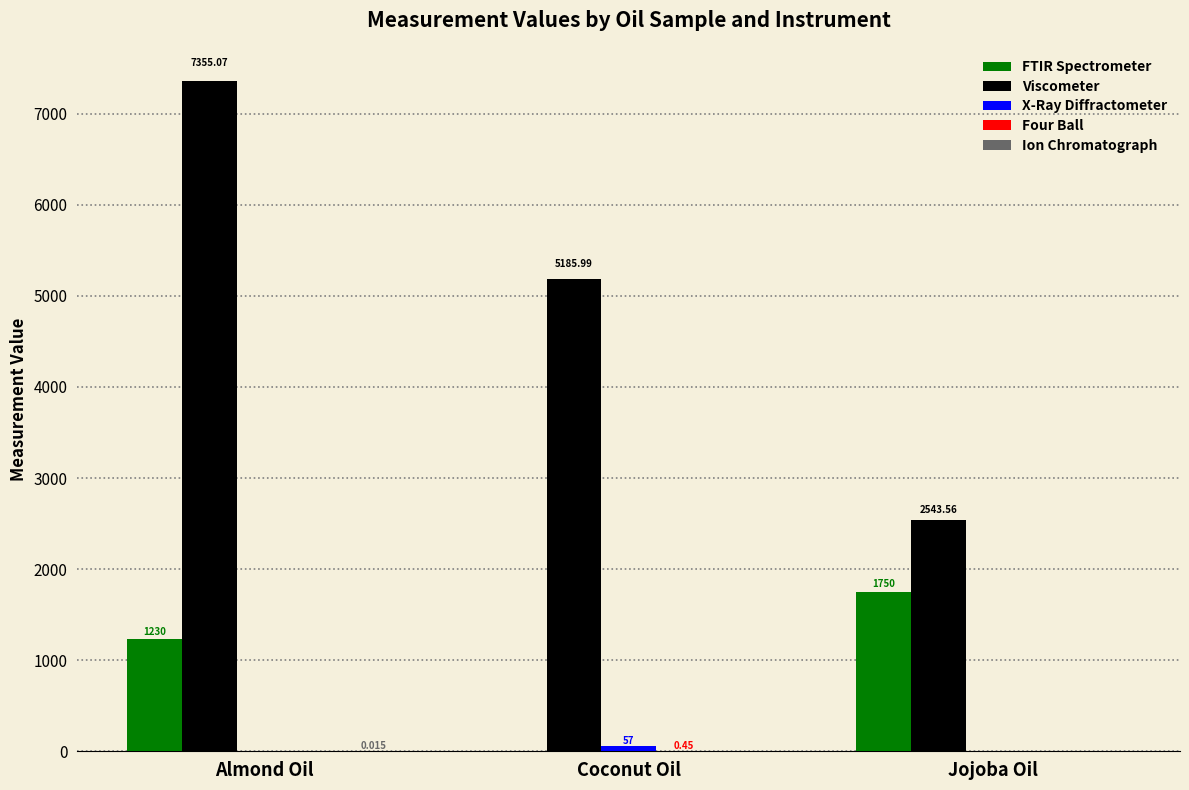

Which series changed the most between Coconut Oil and Jojoba Oil?

Viscometer